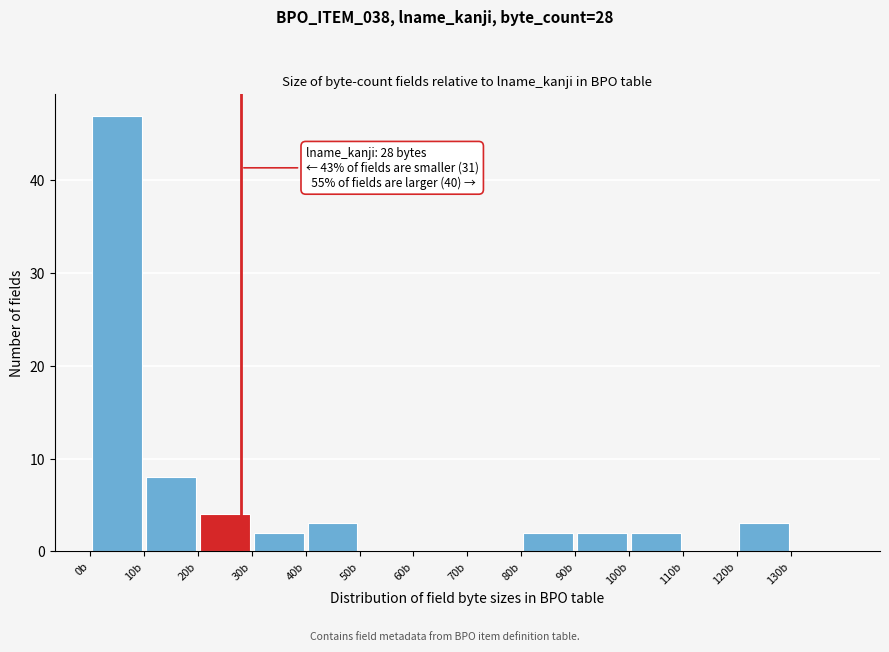

Which range on the x-axis has the tallest bar?

0 to 10